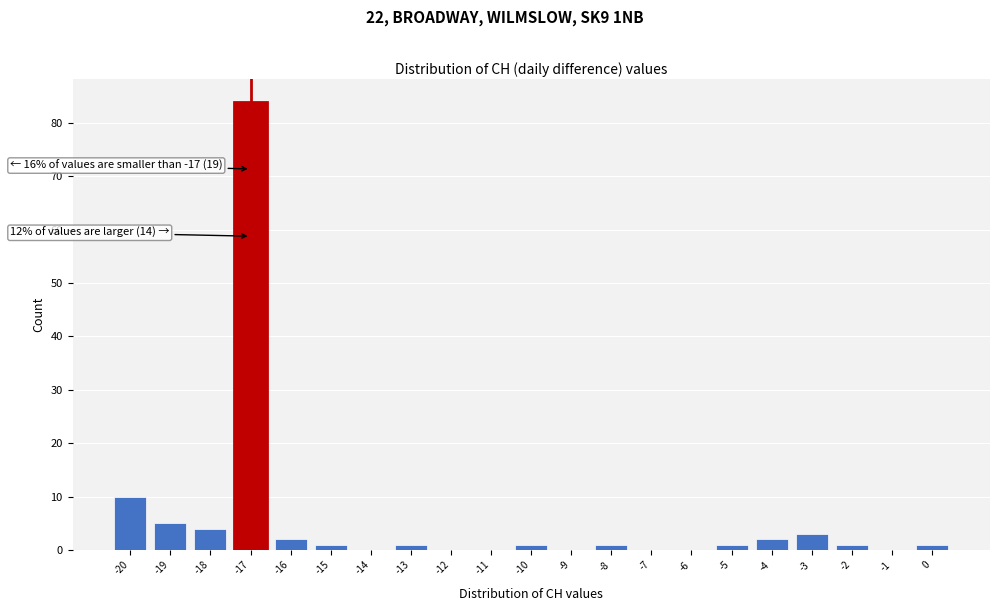

Which range on the x-axis has the tallest bar?

-17.5 to -16.5